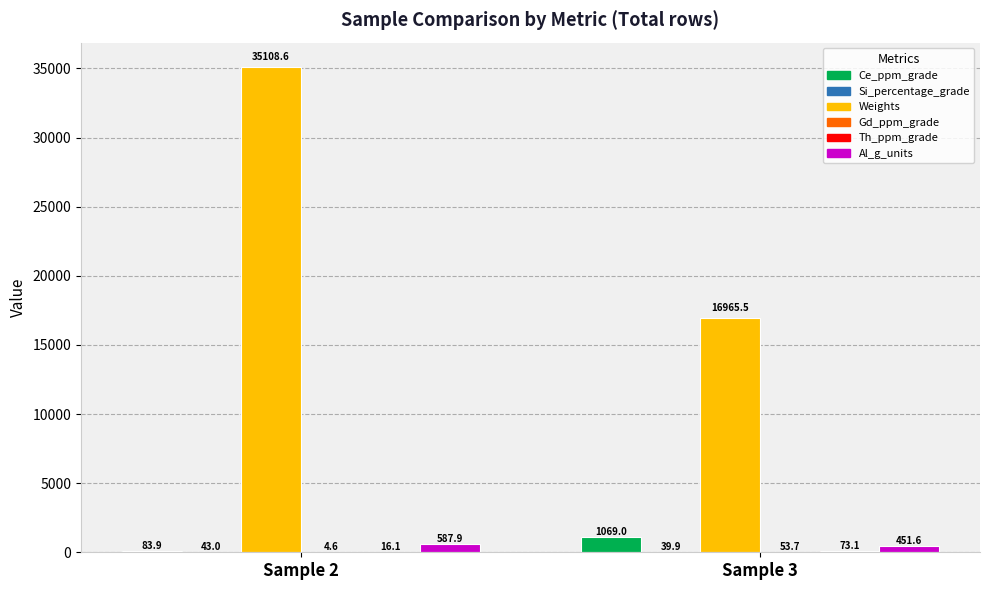

Which series has the widest spread of values?

Weights